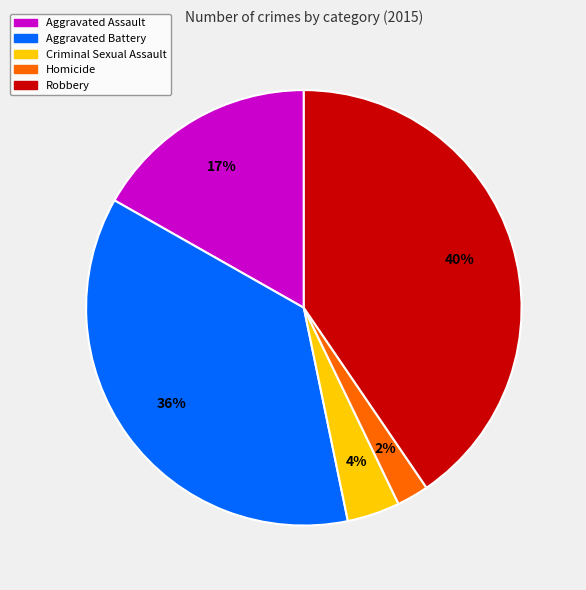

Is Homicide the majority of the pie?

No